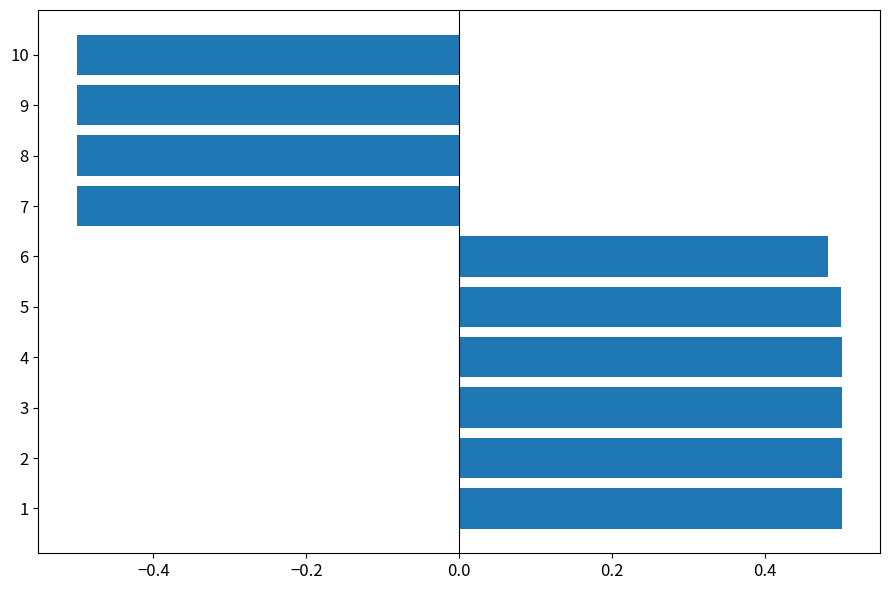

What is the change in value from 6 to 10?

-1.0